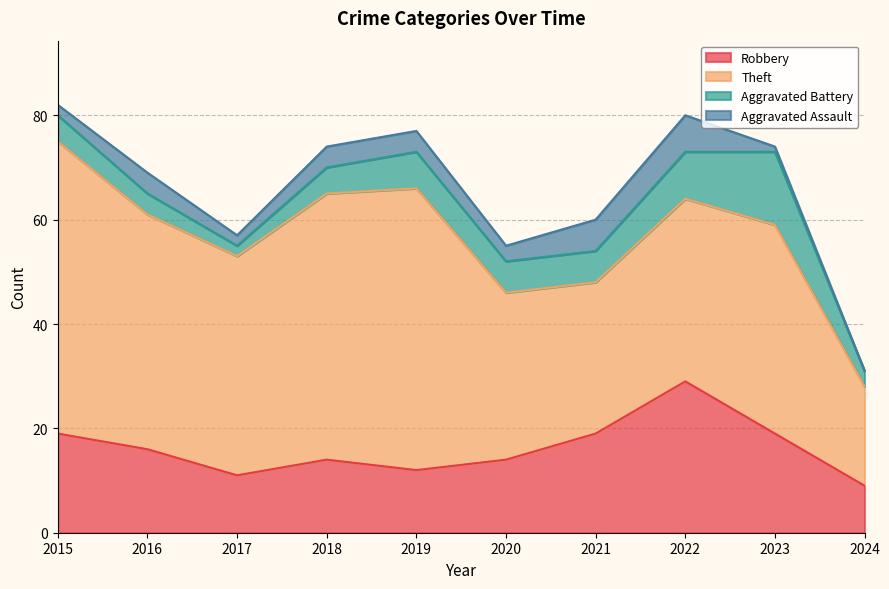

At which category does Robbery reach its first local valley?

2017